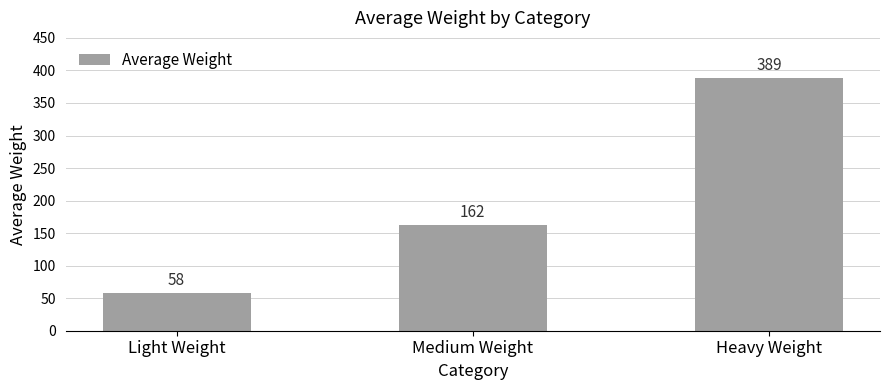

What is the label of the 1st bar from the left?

Light Weight